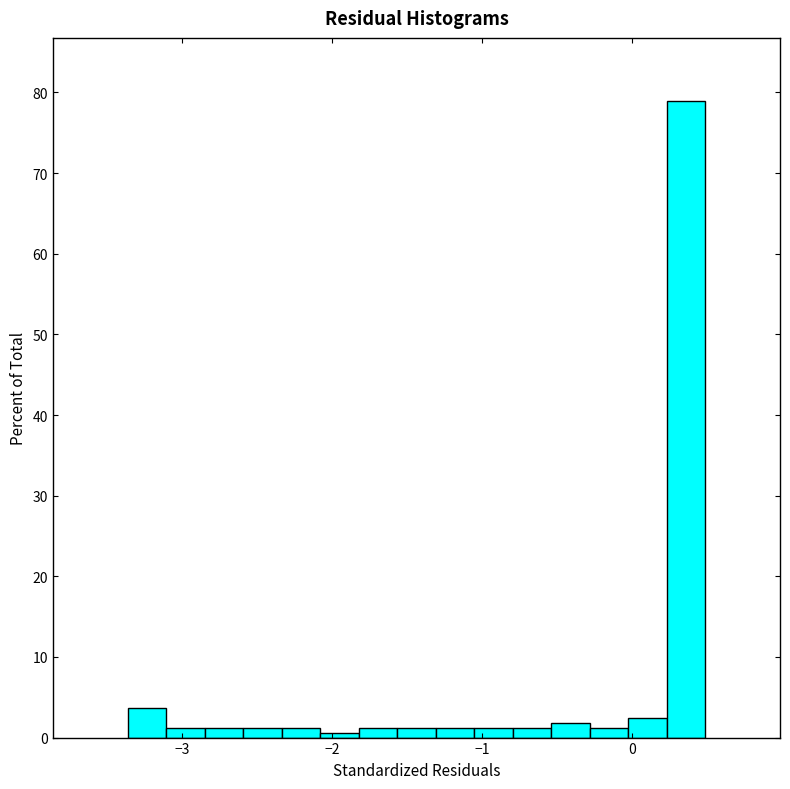

Read against the x-axis, roughly where is the centre of the tallest bar?

0.4